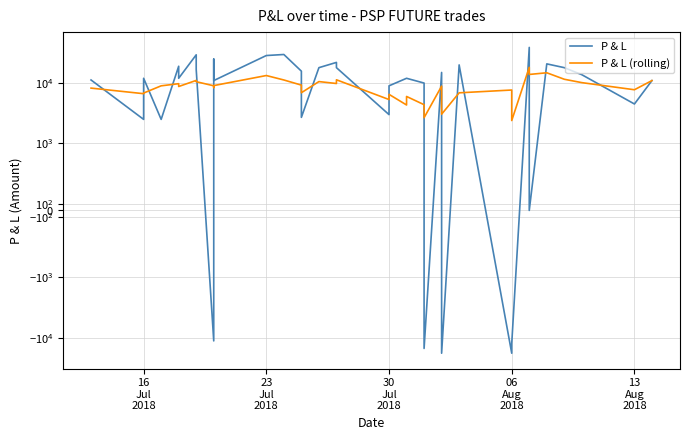

What are all the series names shown in the legend?

P & L, P & L (rolling)